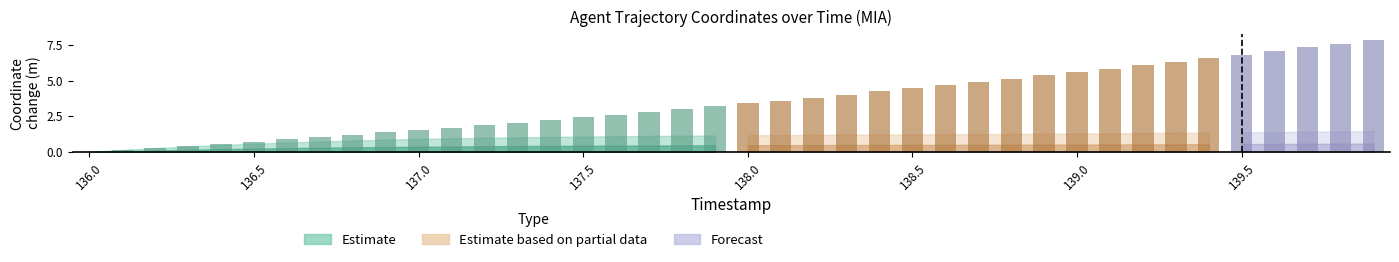

What is the greatest value displayed?

7.9